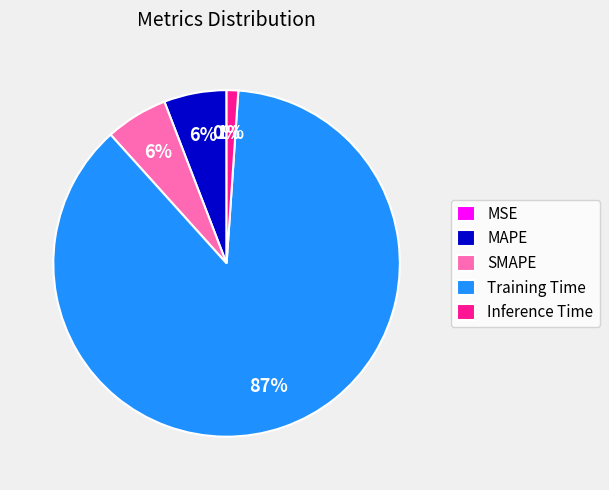

Which slice is the largest?

Training Time